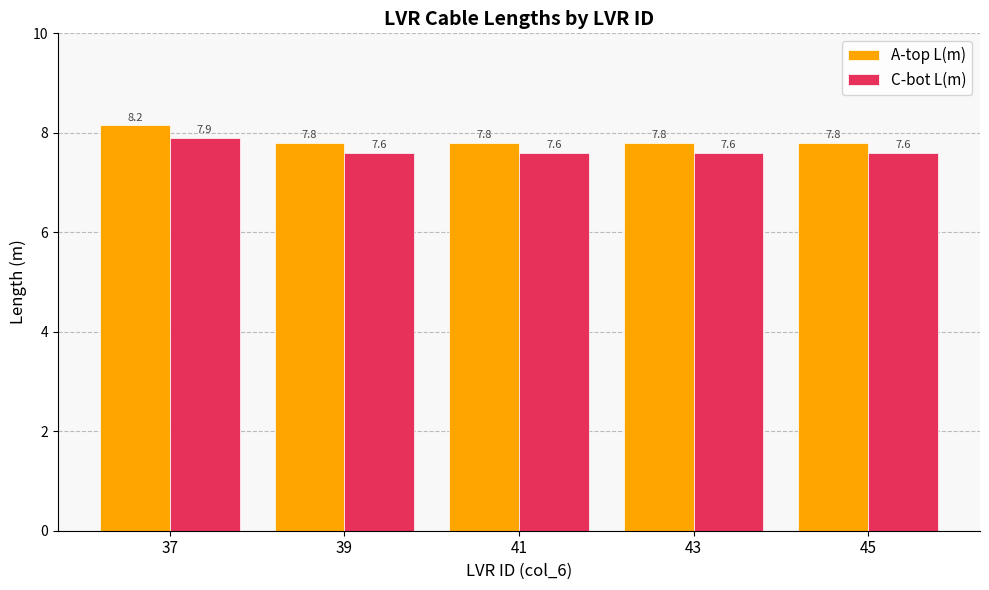

Which series has the largest range (max minus min)?

A-top L(m)